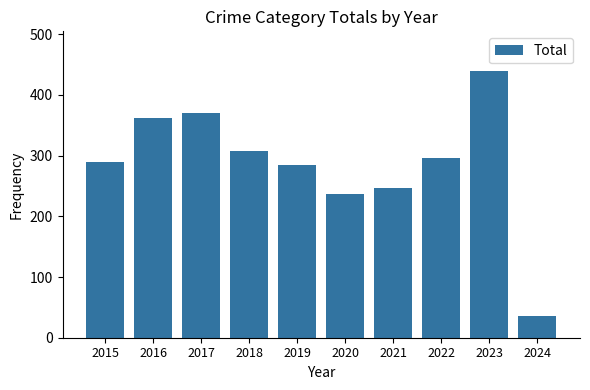

Approximately how many times larger is the value at 2020 compared to 2015?

0.8